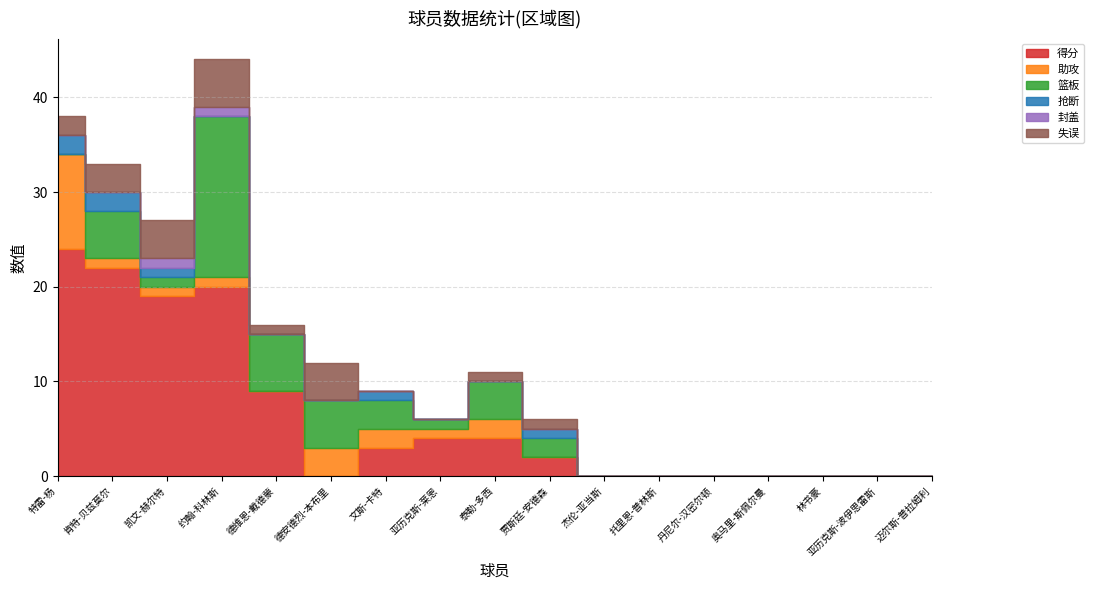

What position from the right is 丹尼尔-汉密尔顿?

5